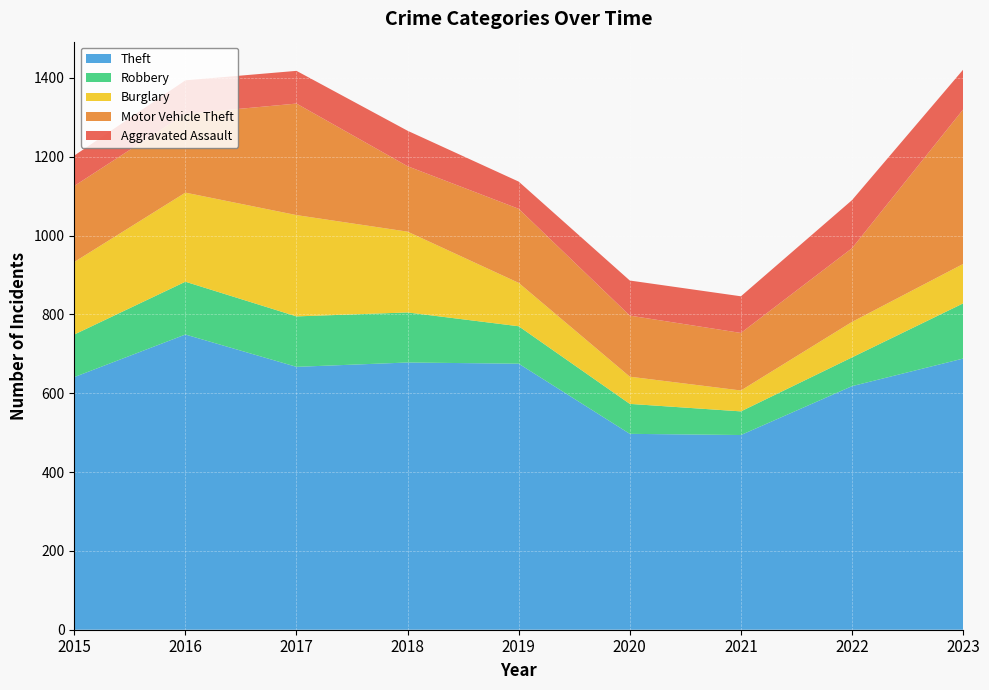

Reading right to left, extract all data points from this chart.

Aggravated Assault: 2023=101	2022=122	2021=93	2020=89	2019=69	2018=90	2017=83	2016=85	2015=77
Burglary: 2023=100	2022=90	2021=53	2020=69	2019=110	2018=205	2017=257	2016=226	2015=184
Motor Vehicle Theft: 2023=392	2022=187	2021=146	2020=155	2019=188	2018=166	2017=283	2016=200	2015=193
Robbery: 2023=140	2022=73	2021=60	2020=76	2019=95	2018=127	2017=128	2016=134	2015=108
Theft: 2023=688	2022=618	2021=494	2020=497	2019=675	2018=678	2017=667	2016=749	2015=641